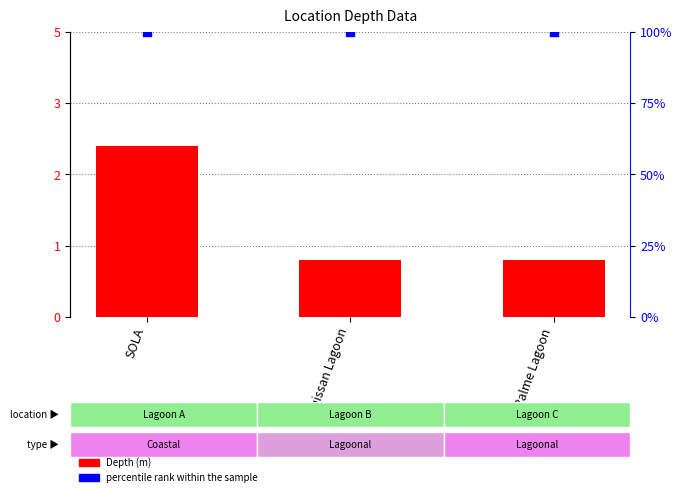

Which series has the largest Y range (max minus min)?

Depth (m)